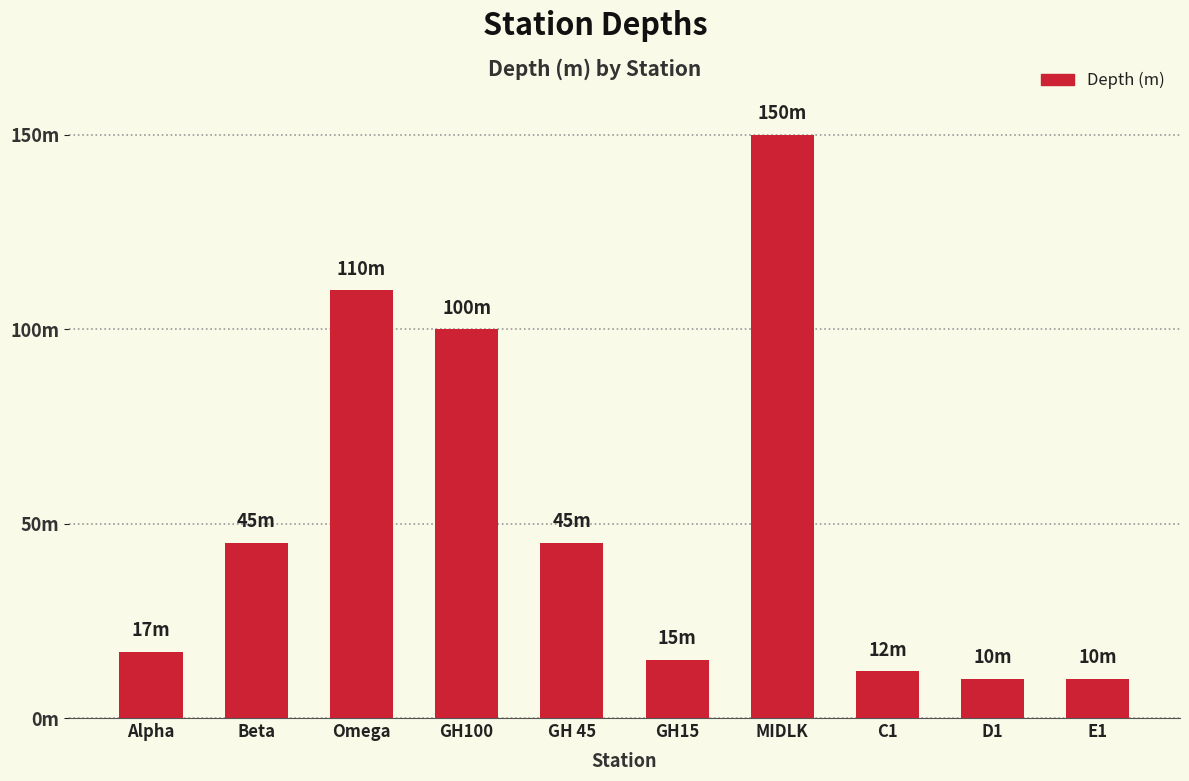

Rank the categories by value from lowest to highest.

D1, E1, C1, GH15, Alpha, Beta, GH 45, GH100, Omega, MIDLK